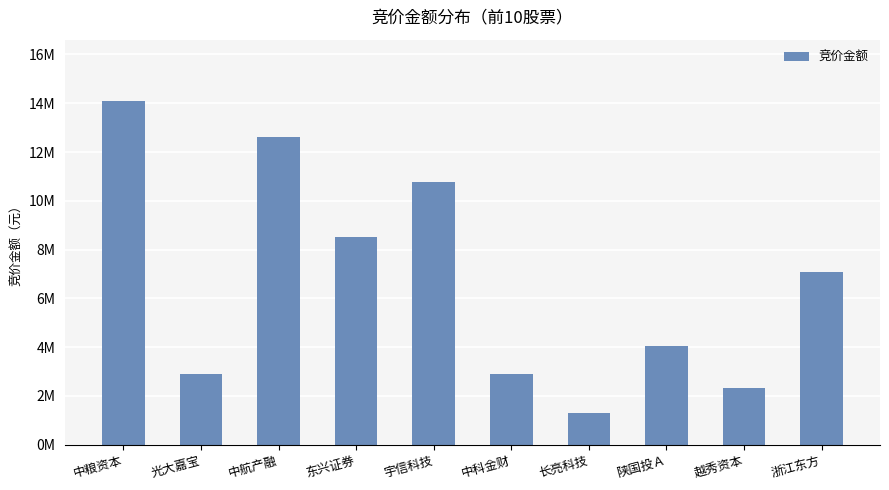

What position from the left is 中粮资本?

1